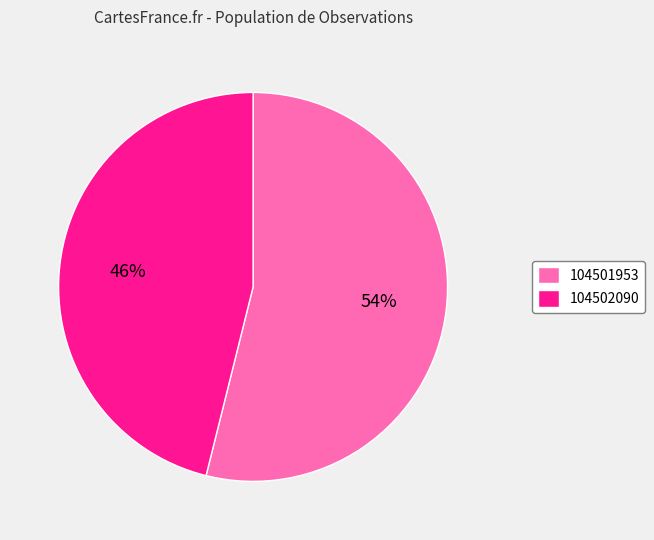

To the nearest percent, what percentage of the pie is 104501953?

54%